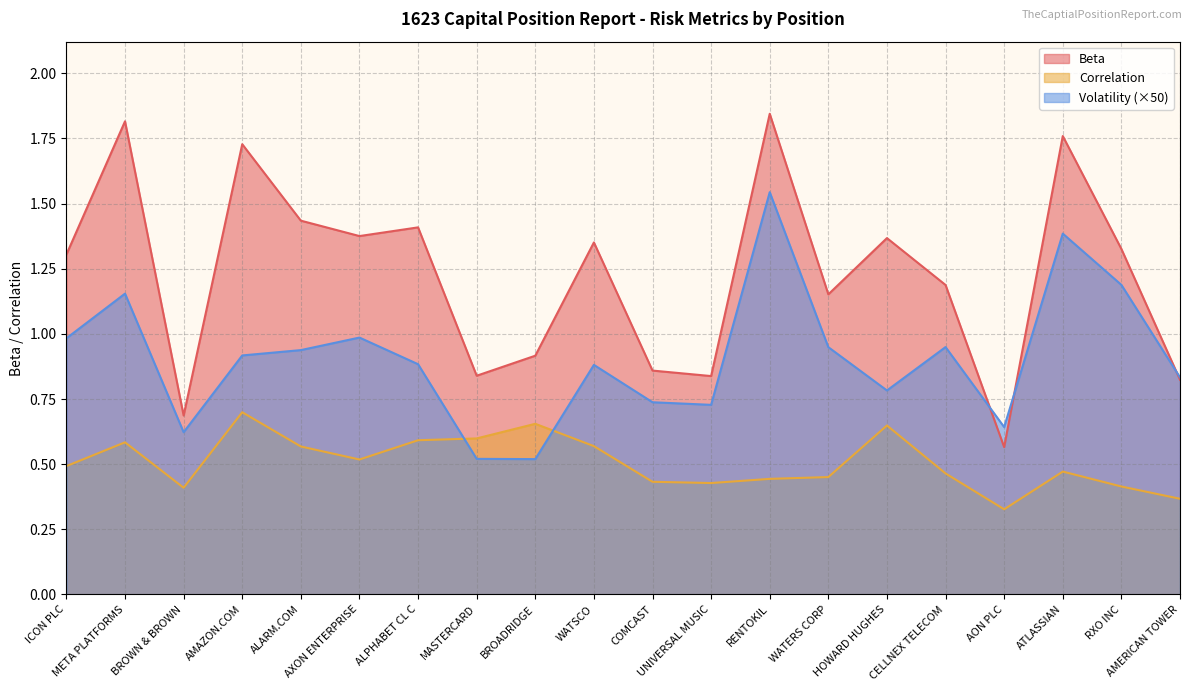

Reading left to right, extract all data points from this chart.

Beta: ICON PLC=1.3	META PLATFORMS=1.8	BROWN & BROWN=0.7	AMAZON.COM=1.7	ALARM.COM=1.4	AXON ENTERPRISE=1.4	ALPHABET CL C=1.4	MASTERCARD=0.8	BROADRIDGE=0.9	WATSCO=1.4	COMCAST=0.9	UNIVERSAL MUSIC=0.8	RENTOKIL=1.8	WATERS CORP=1.2	HOWARD HUGHES=1.4	CELLNEX TELECOM=1.2	AON PLC=0.6	ATLASSIAN=1.8	RXO INC=1.3	AMERICAN TOWER=0.8
Correlation: ICON PLC=0.5	META PLATFORMS=0.6	BROWN & BROWN=0.4	AMAZON.COM=0.7	ALARM.COM=0.6	AXON ENTERPRISE=0.5	ALPHABET CL C=0.6	MASTERCARD=0.6	BROADRIDGE=0.7	WATSCO=0.6	COMCAST=0.4	UNIVERSAL MUSIC=0.4	RENTOKIL=0.4	WATERS CORP=0.5	HOWARD HUGHES=0.6	CELLNEX TELECOM=0.5	AON PLC=0.3	ATLASSIAN=0.5	RXO INC=0.4	AMERICAN TOWER=0.4
Volatility: ICON PLC=1.0	META PLATFORMS=1.2	BROWN & BROWN=0.6	AMAZON.COM=0.9	ALARM.COM=0.9	AXON ENTERPRISE=1.0	ALPHABET CL C=0.9	MASTERCARD=0.5	BROADRIDGE=0.5	WATSCO=0.9	COMCAST=0.7	UNIVERSAL MUSIC=0.7	RENTOKIL=1.5	WATERS CORP=0.9	HOWARD HUGHES=0.8	CELLNEX TELECOM=0.9	AON PLC=0.6	ATLASSIAN=1.4	RXO INC=1.2	AMERICAN TOWER=0.8